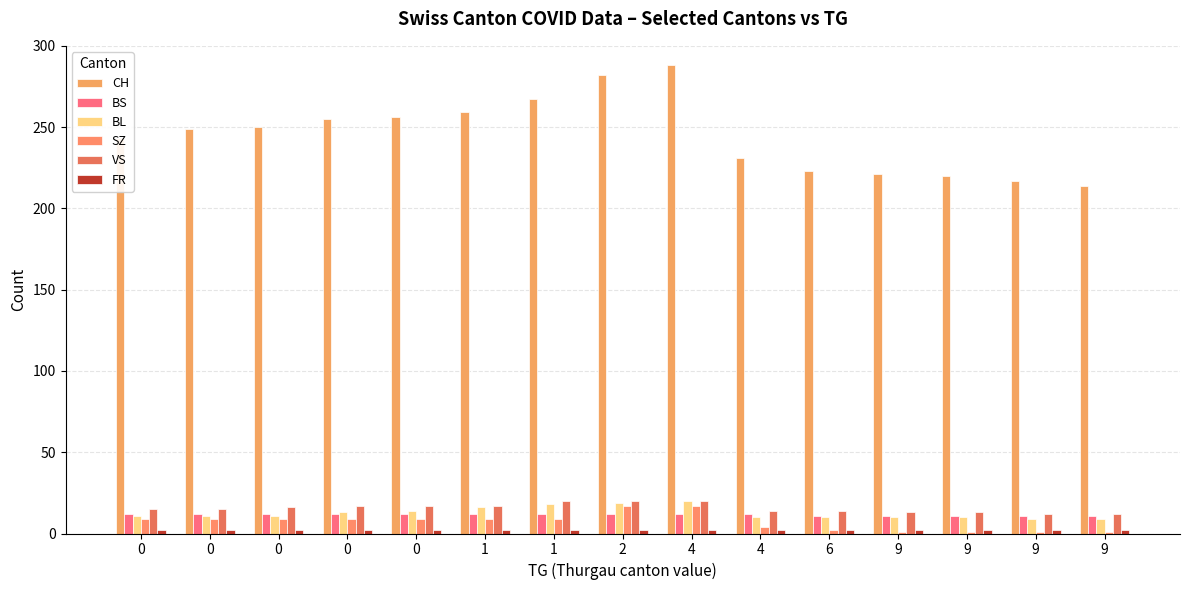

How many series are shown in this chart?

6